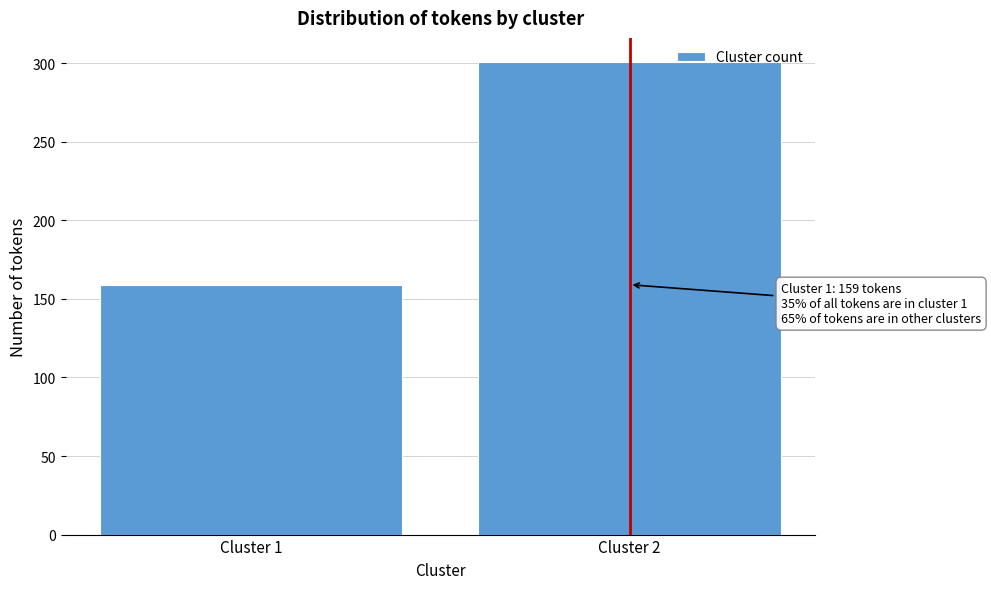

Reading left to right, list all the values displayed in this chart.

159	301